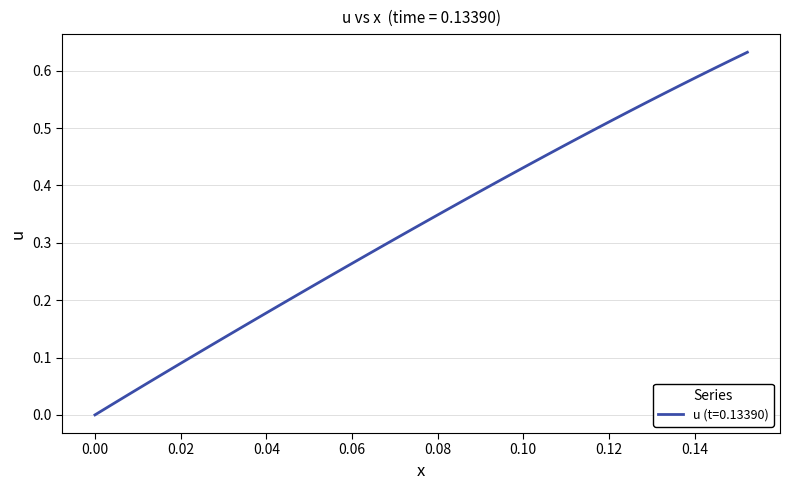

How many lines are shown in the chart?

1